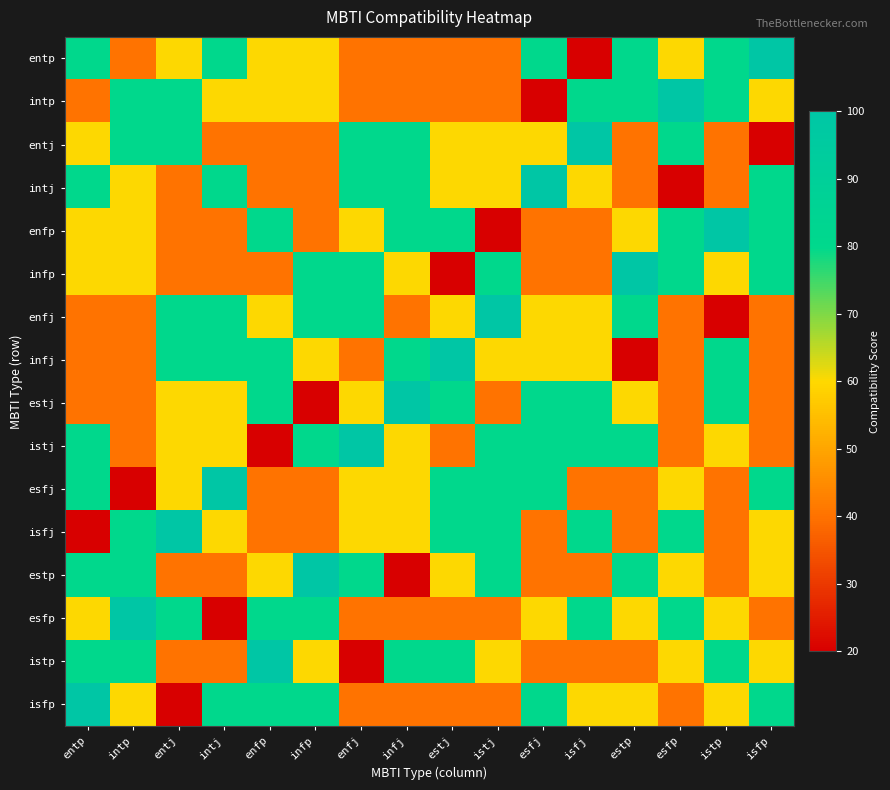

Reading left to right, transcribe all the data shown in this chart.

entp: entp=80	intp=40	entj=60	intj=80	enfp=60	infp=60	enfj=40	infj=40	estj=40	istj=40	esfj=80	isfj=20	estp=80	esfp=60	istp=80	isfp=100
intp: entp=40	intp=80	entj=80	intj=60	enfp=60	infp=60	enfj=40	infj=40	estj=40	istj=40	esfj=20	isfj=80	estp=80	esfp=100	istp=80	isfp=60
entj: entp=60	intp=80	entj=80	intj=40	enfp=40	infp=40	enfj=80	infj=80	estj=60	istj=60	esfj=60	isfj=100	estp=40	esfp=80	istp=40	isfp=20
intj: entp=80	intp=60	entj=40	intj=80	enfp=40	infp=40	enfj=80	infj=80	estj=60	istj=60	esfj=100	isfj=60	estp=40	esfp=20	istp=40	isfp=80
enfp: entp=60	intp=60	entj=40	intj=40	enfp=80	infp=40	enfj=60	infj=80	estj=80	istj=20	esfj=40	isfj=40	estp=60	esfp=80	istp=100	isfp=80
infp: entp=60	intp=60	entj=40	intj=40	enfp=40	infp=80	enfj=80	infj=60	estj=20	istj=80	esfj=40	isfj=40	estp=100	esfp=80	istp=60	isfp=80
enfj: entp=40	intp=40	entj=80	intj=80	enfp=60	infp=80	enfj=80	infj=40	estj=60	istj=100	esfj=60	isfj=60	estp=80	esfp=40	istp=20	isfp=40
infj: entp=40	intp=40	entj=80	intj=80	enfp=80	infp=60	enfj=40	infj=80	estj=100	istj=60	esfj=60	isfj=60	estp=20	esfp=40	istp=80	isfp=40
estj: entp=40	intp=40	entj=60	intj=60	enfp=80	infp=20	enfj=60	infj=100	estj=80	istj=40	esfj=80	isfj=80	estp=60	esfp=40	istp=80	isfp=40
istj: entp=80	intp=40	entj=60	intj=60	enfp=20	infp=80	enfj=100	infj=60	estj=40	istj=80	esfj=80	isfj=80	estp=80	esfp=40	istp=60	isfp=40
esfj: entp=80	intp=20	entj=60	intj=100	enfp=40	infp=40	enfj=60	infj=60	estj=80	istj=80	esfj=80	isfj=40	estp=40	esfp=60	istp=40	isfp=80
isfj: entp=20	intp=80	entj=100	intj=60	enfp=40	infp=40	enfj=60	infj=60	estj=80	istj=80	esfj=40	isfj=80	estp=40	esfp=80	istp=40	isfp=60
estp: entp=80	intp=80	entj=40	intj=40	enfp=60	infp=100	enfj=80	infj=20	estj=60	istj=80	esfj=40	isfj=40	estp=80	esfp=60	istp=40	isfp=60
esfp: entp=60	intp=100	entj=80	intj=20	enfp=80	infp=80	enfj=40	infj=40	estj=40	istj=40	esfj=60	isfj=80	estp=60	esfp=80	istp=60	isfp=40
istp: entp=80	intp=80	entj=40	intj=40	enfp=100	infp=60	enfj=20	infj=80	estj=80	istj=60	esfj=40	isfj=40	estp=40	esfp=60	istp=80	isfp=60
isfp: entp=100	intp=60	entj=20	intj=80	enfp=80	infp=80	enfj=40	infj=40	estj=40	istj=40	esfj=80	isfj=60	estp=60	esfp=40	istp=60	isfp=80